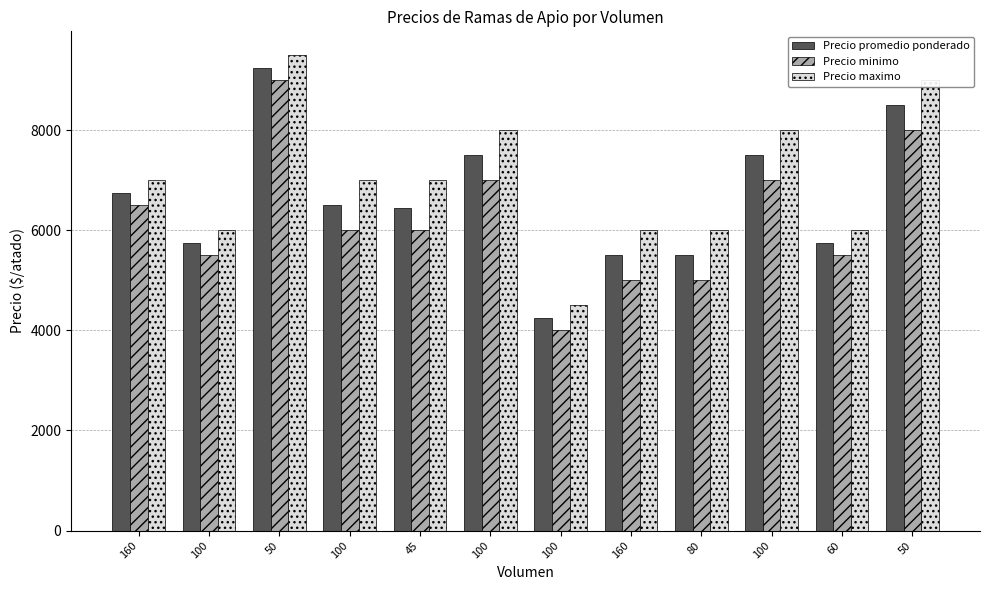

At which label is Precio maximo closest to 7000?

160